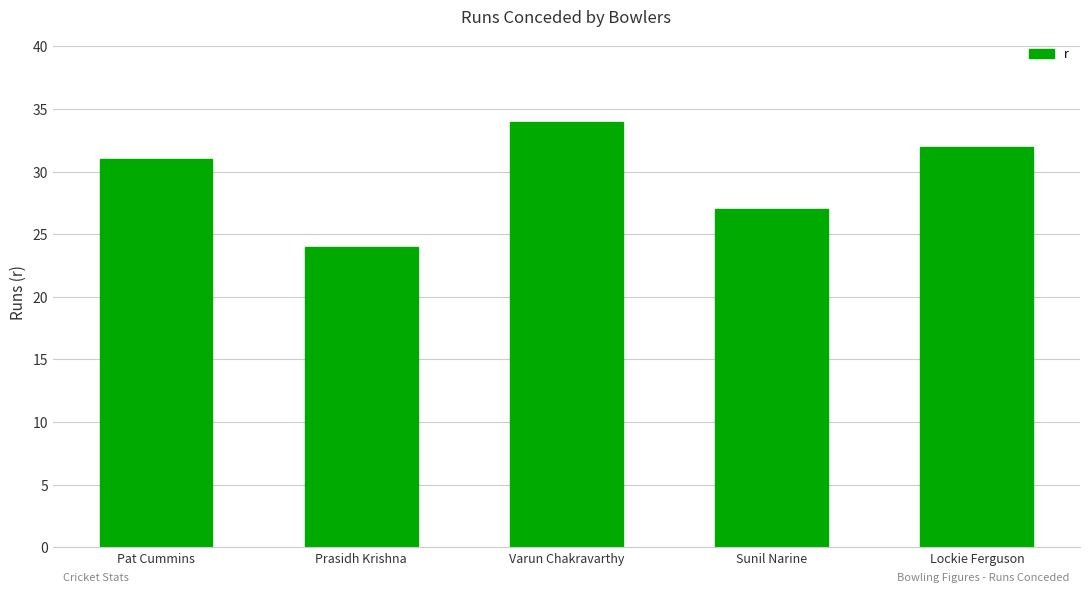

What is the approximate value at Pat Cummins?

31